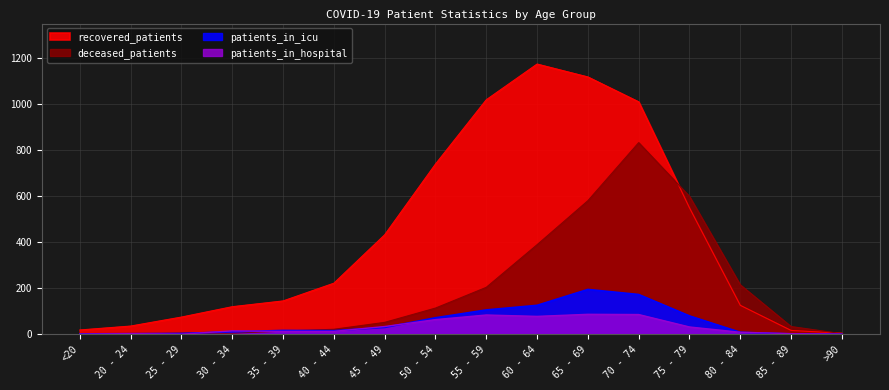

Rank the series by their maximum value, from highest to lowest.

recovered_patients, deceased_patients, patients_in_icu, patients_in_hospital